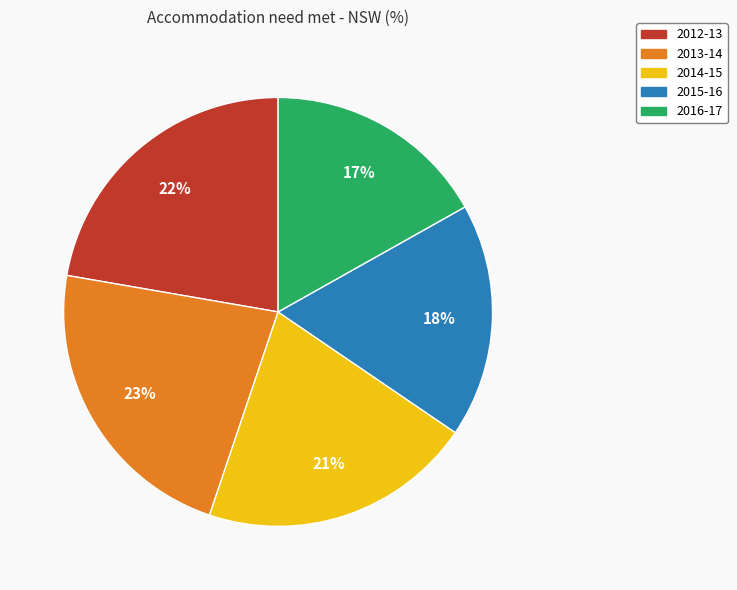

Which slice is the smallest?

2016-17